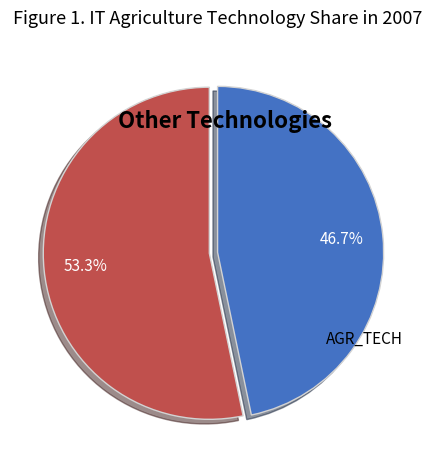

Does any single category account for the majority?

Yes